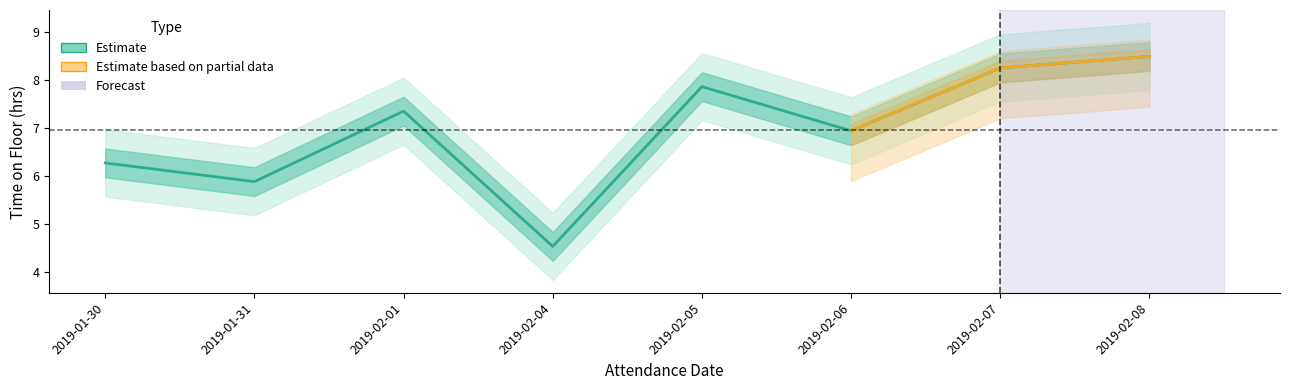

At which label is the value closest to 6?

2019-01-31